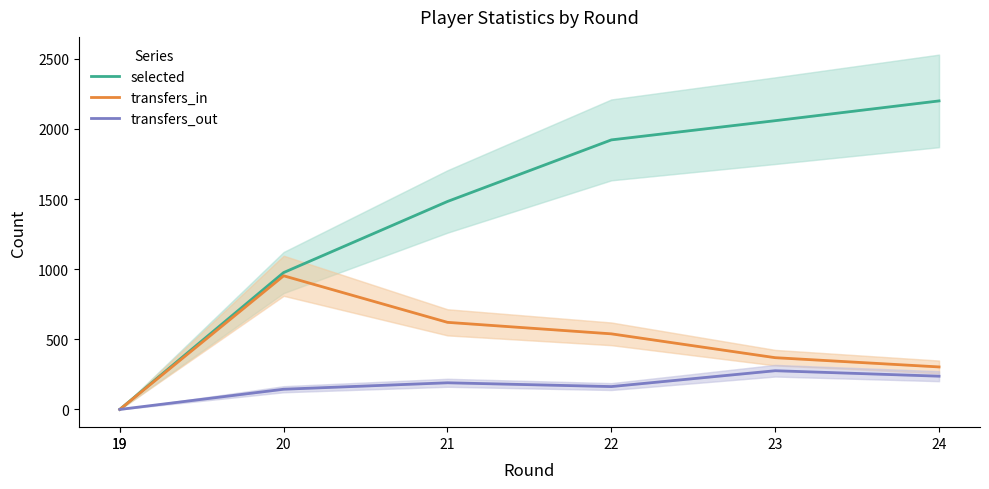

Is the value of transfers_out at 19 greater than the value of selected at 19?

No